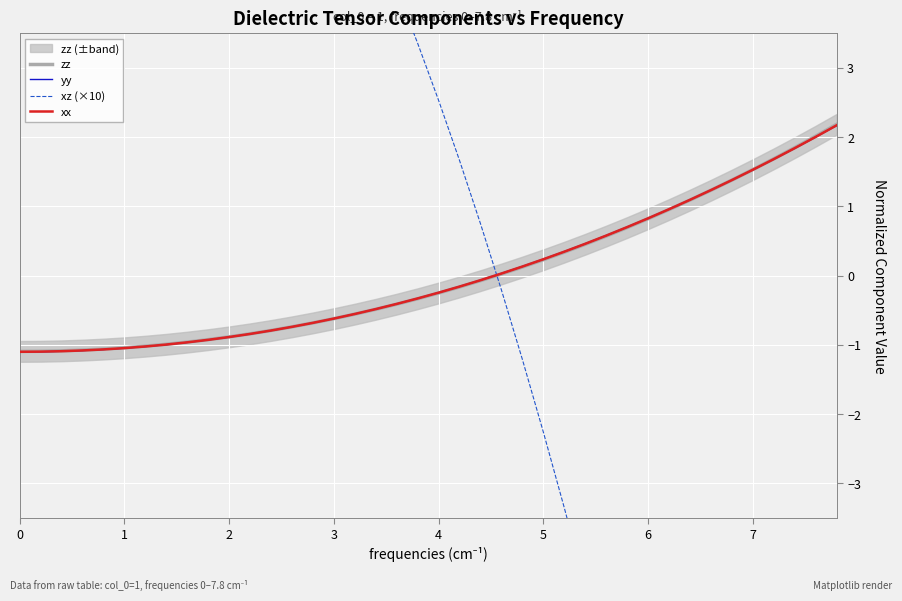

What is the lowest value of the xx series?

-1.1